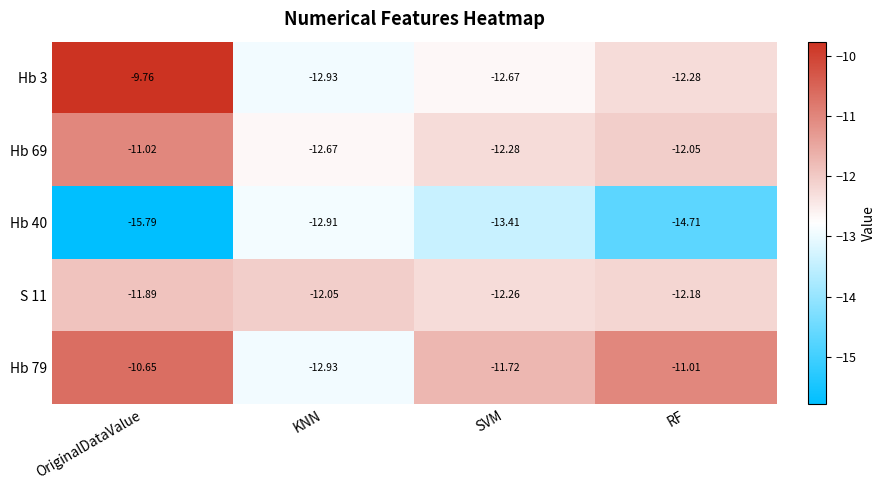

Which category has the lowest value in the S 11 series?

SVM